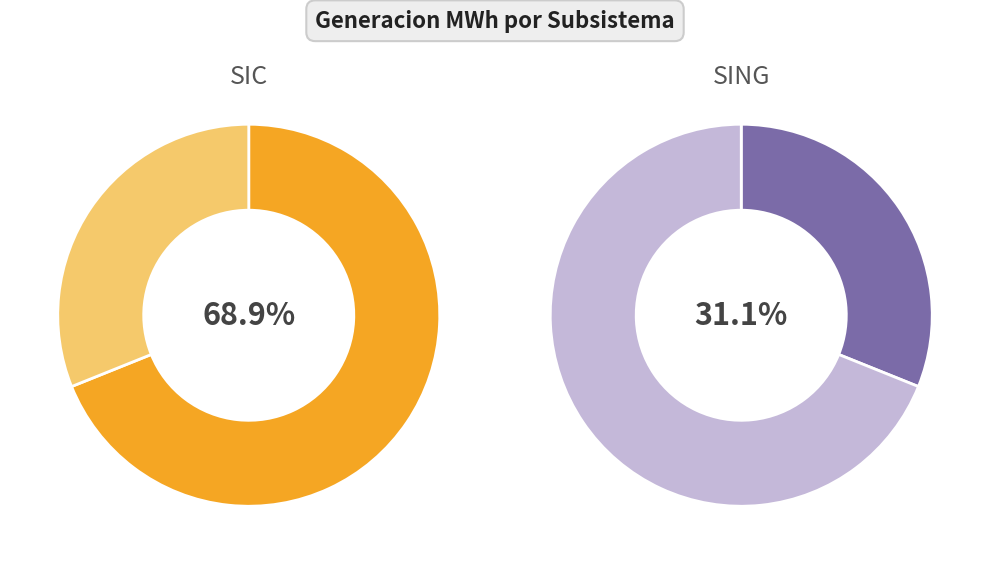

What is the change in value from SIC to SING?

-2557608.2